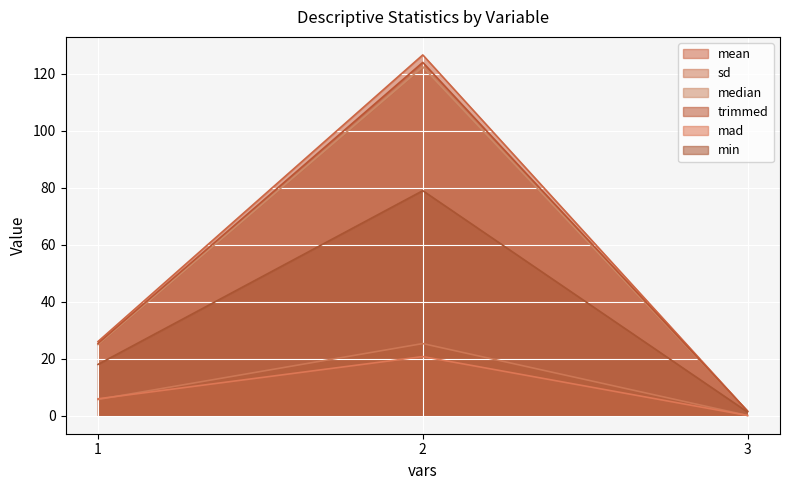

Which has a higher value, 1 or 2?

2